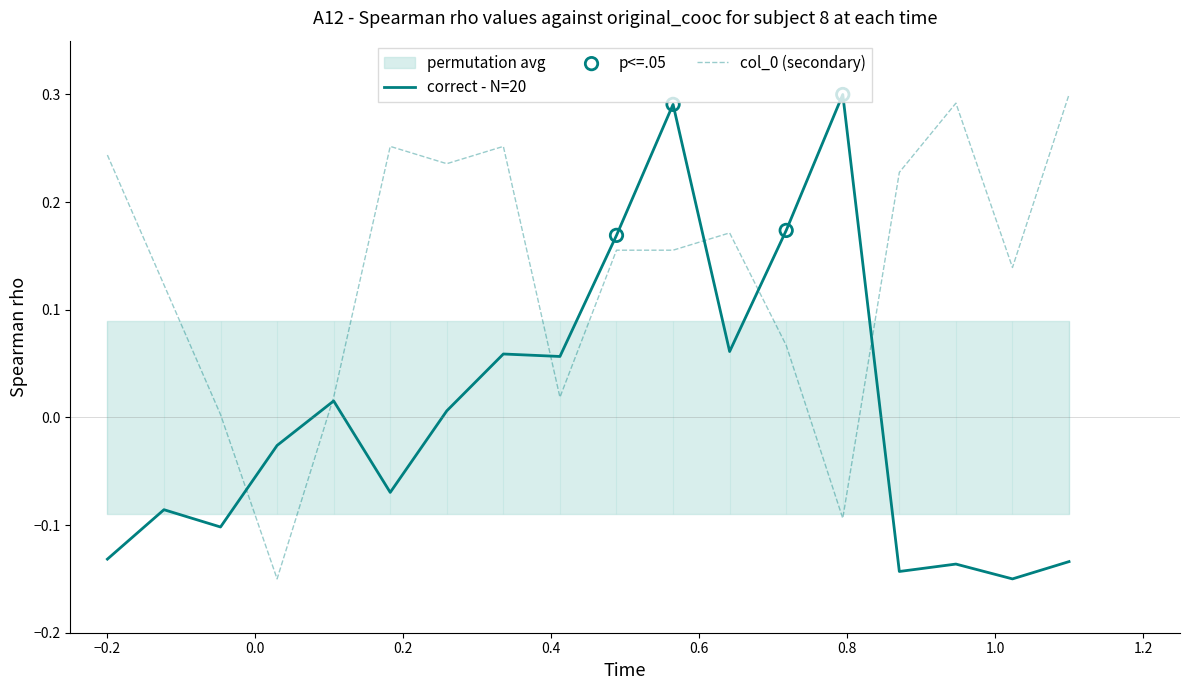

At how many categories does at least one series exceed 0?

17